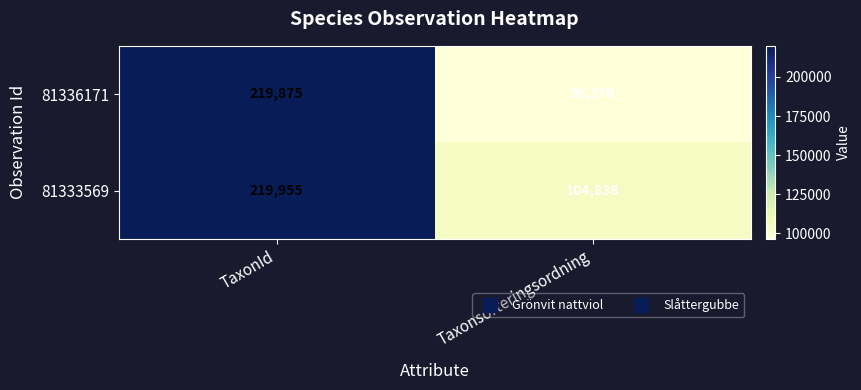

What is the greatest value displayed?

219955